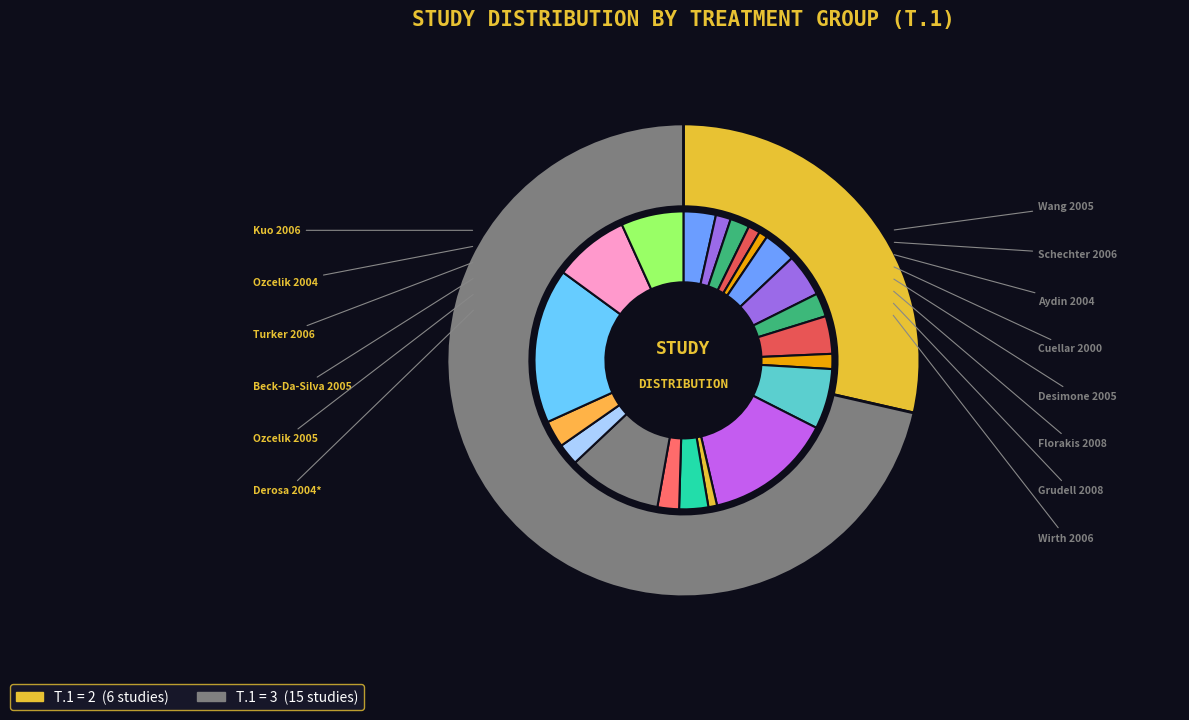

What is the ratio of the value at T.1 = 2 to the value at T.1 = 3?

0.4